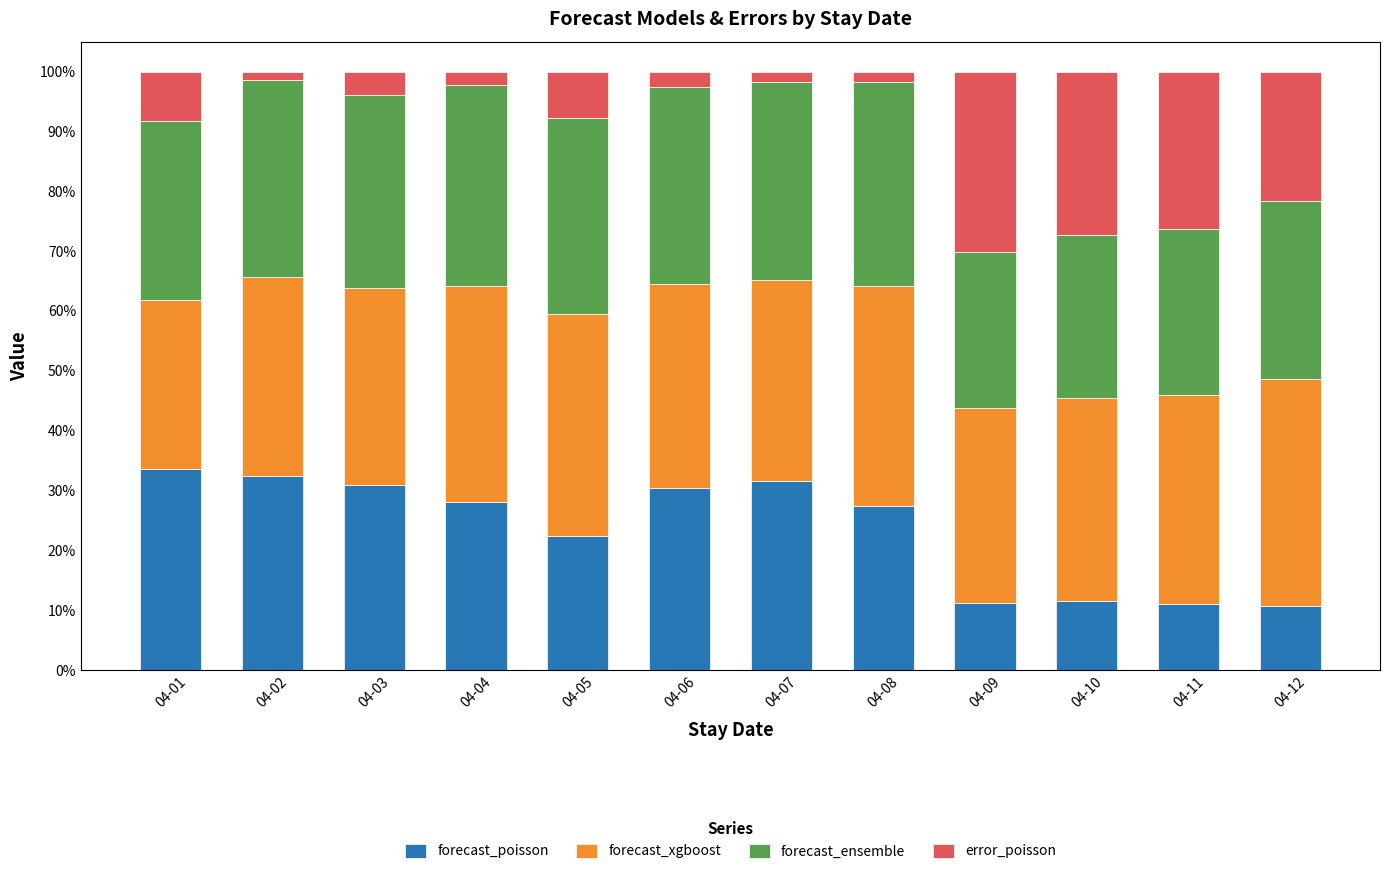

True or false: forecast_poisson has a value of 42.5 at 04-03.

False